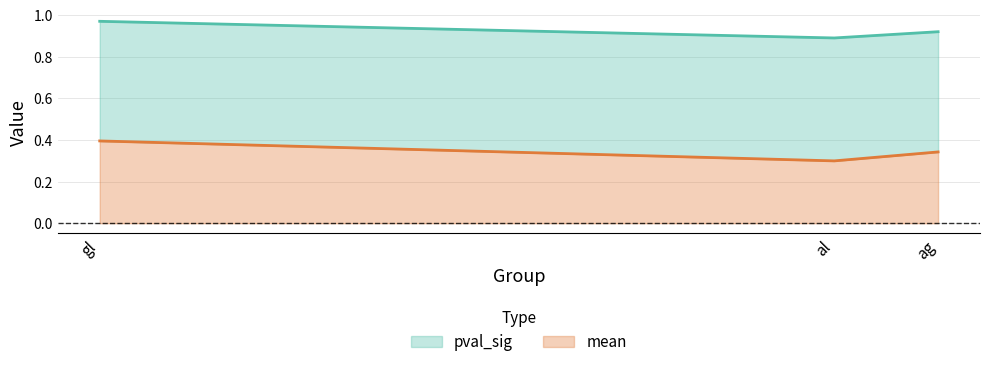

What is the total value across all series at al?

0.9